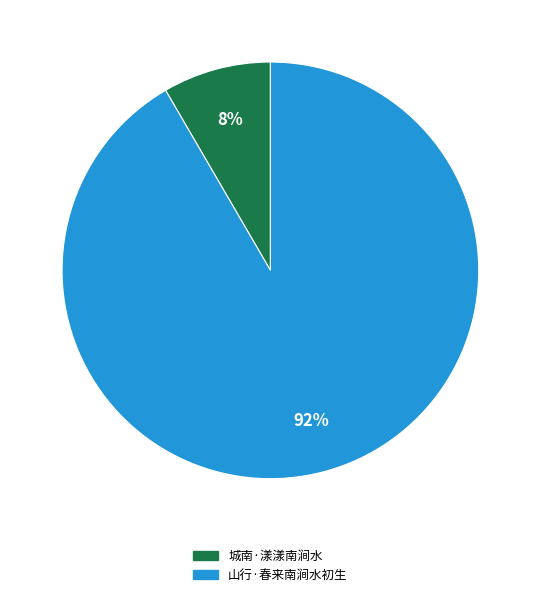

What is the smallest slice in the pie chart?

城南·漾漾南涧水